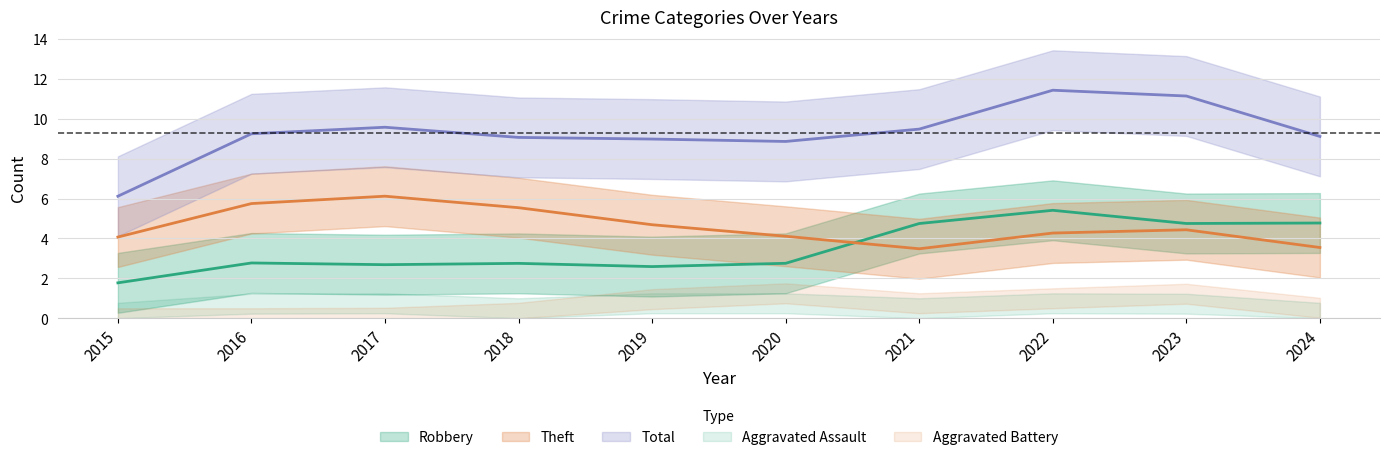

Does the chart display data point markers on the line(s)?

No